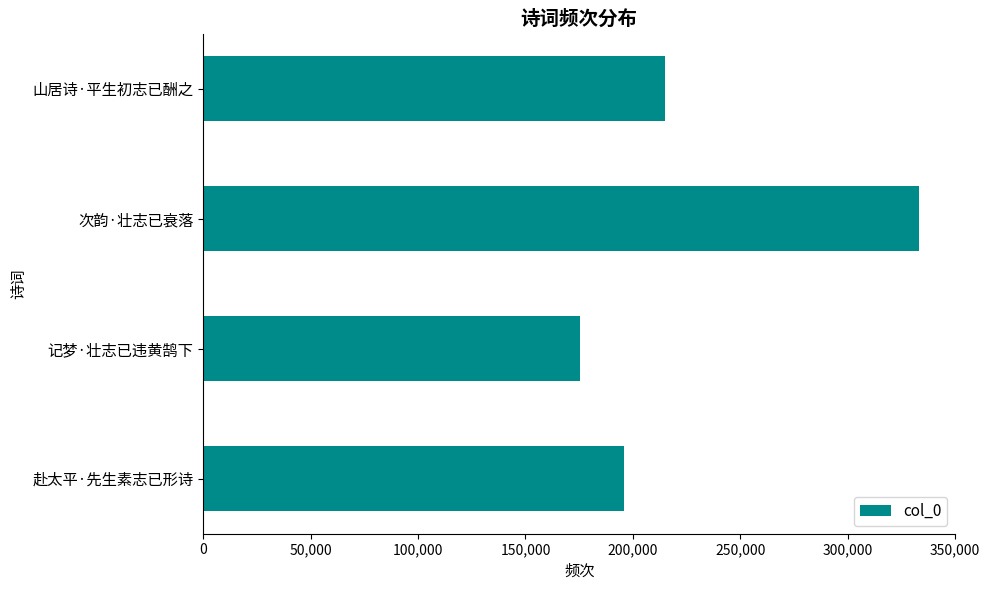

True or false: the data shows 333417 at 次韵·壮志已衰落.

True